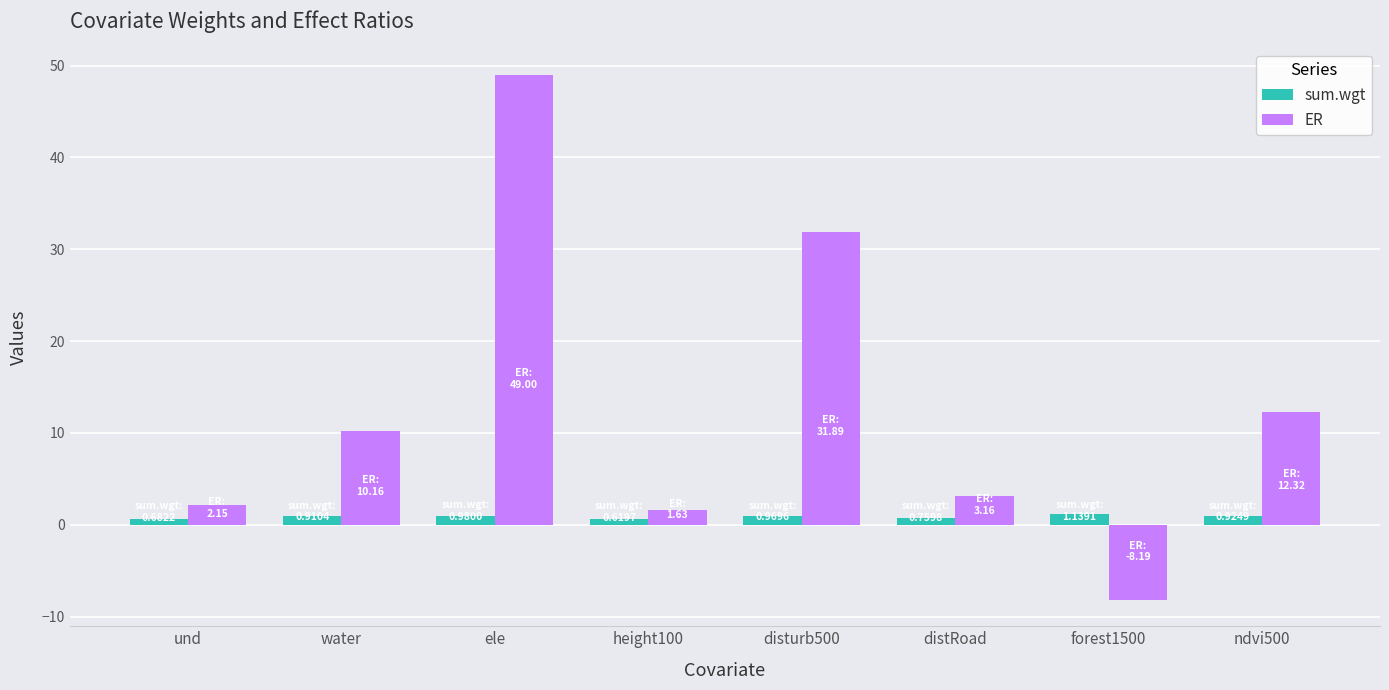

Which series has the largest total across all categories?

ER